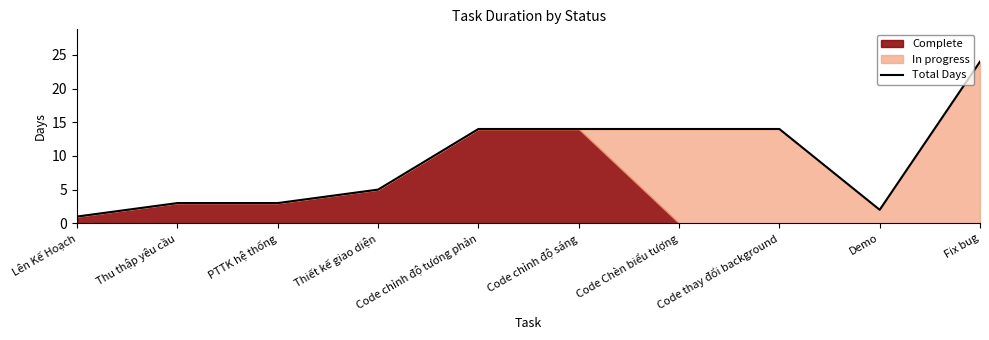

List the labels in order of value, largest first.

Fix bug, Code chỉnh độ tương phản, Code chỉnh độ sáng, Code Chèn biểu tượng, Code thay đổi background, Thiết kế giao diện, Thu thập yêu cầu, PTTK hệ thống, Demo, Lên Kế Hoạch